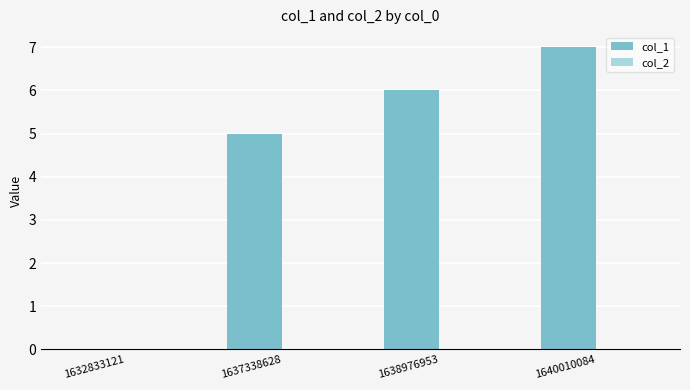

Are the bars grouped side by side (vs. stacked)?

No